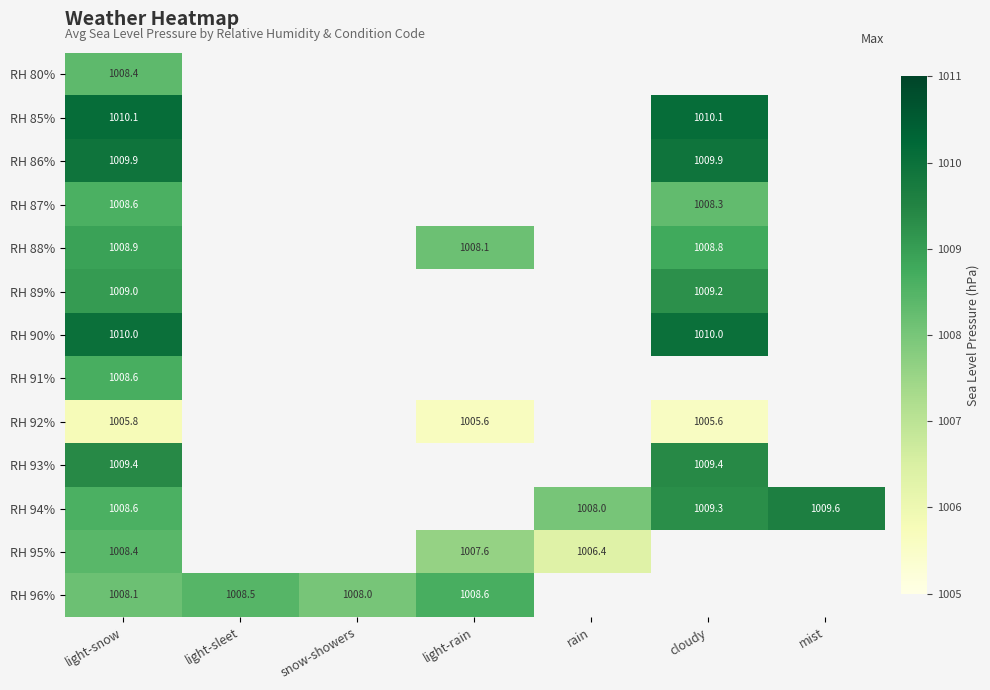

How many values in the RH 96% series exceed 1008?

3